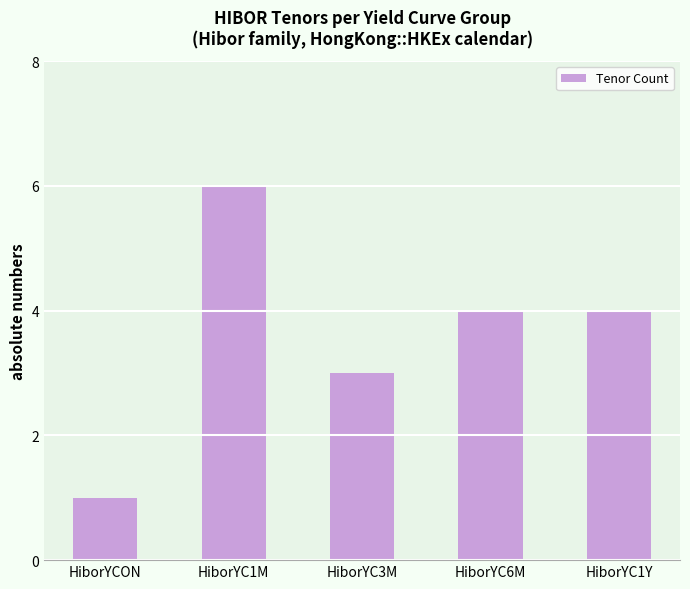

Are the bars horizontal?

No